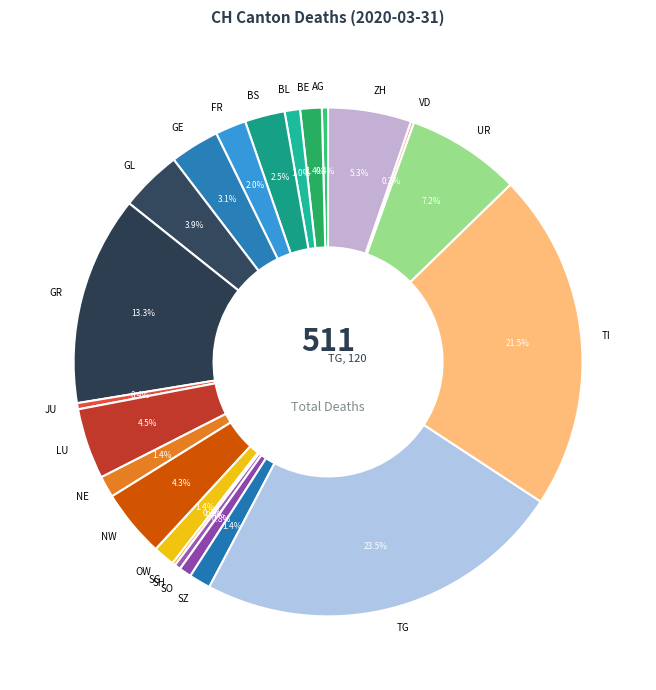

Which category has the biggest portion of the pie?

TG